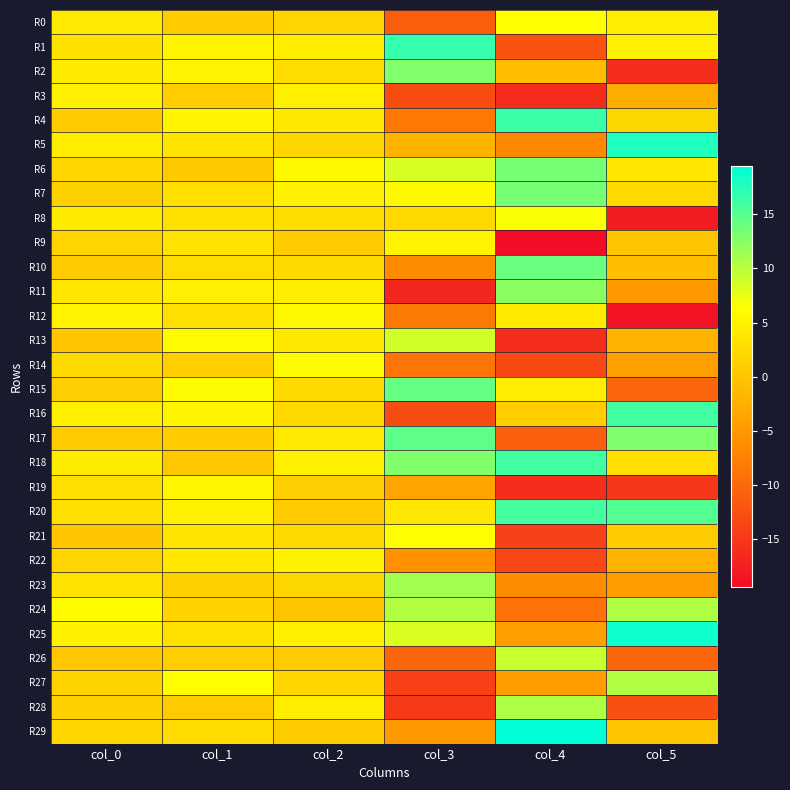

Between col_1 and col_4, which series saw the biggest shift?

R9